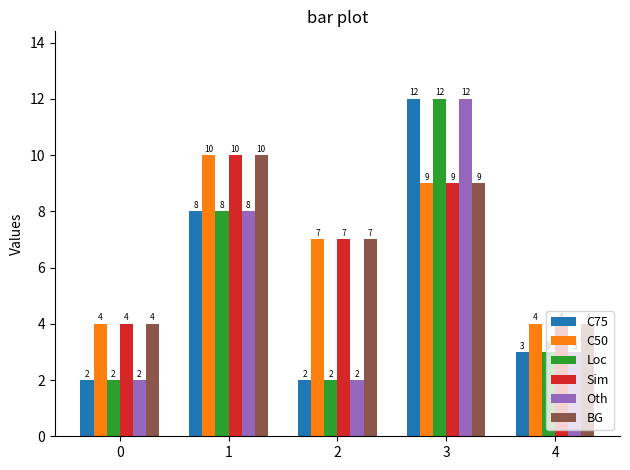

Reading left to right, extract all data points from this chart.

C75: 2	8	2	12	3
C50: 4	10	7	9	4
Loc: 2	8	2	12	3
Sim: 4	10	7	9	4
Oth: 2	8	2	12	3
BG: 4	10	7	9	4